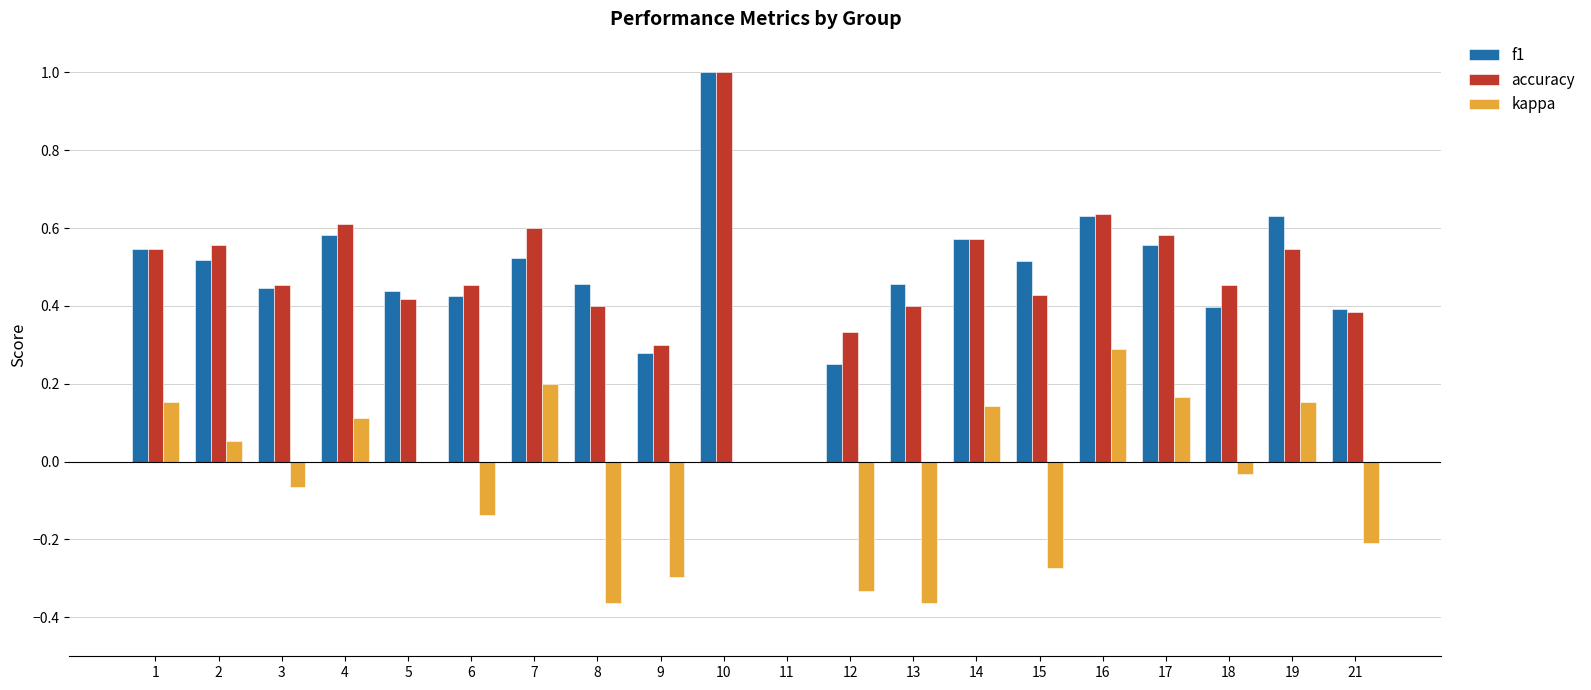

Between 5 and 14, which series saw the biggest shift?

accuracy